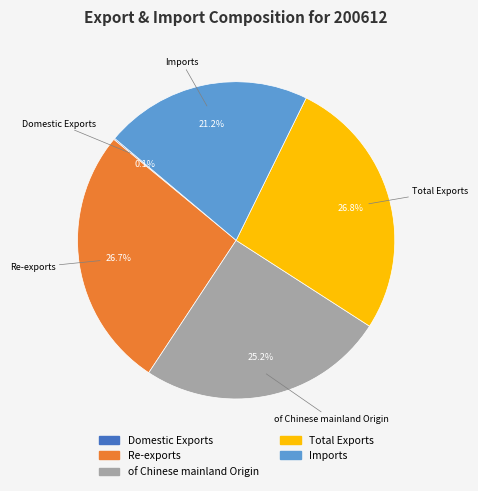

What percentage is the of Chinese mainland Origin slice, to the nearest percent?

25%